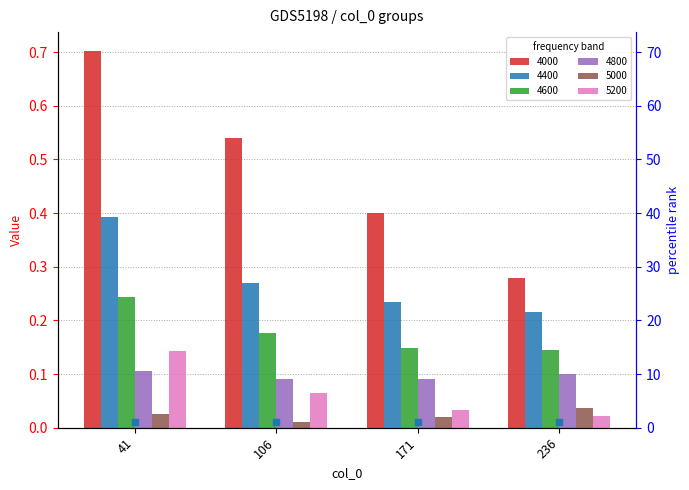

At which label does 4800 reach its minimum?

106